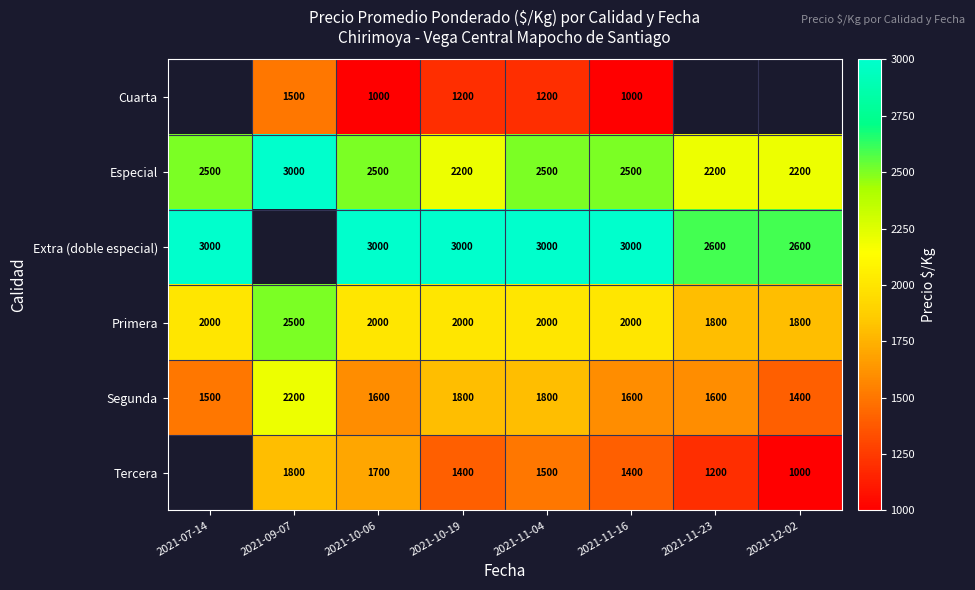

What is the difference between the Cuarta values at 2021-10-19 and 2021-09-07?

300